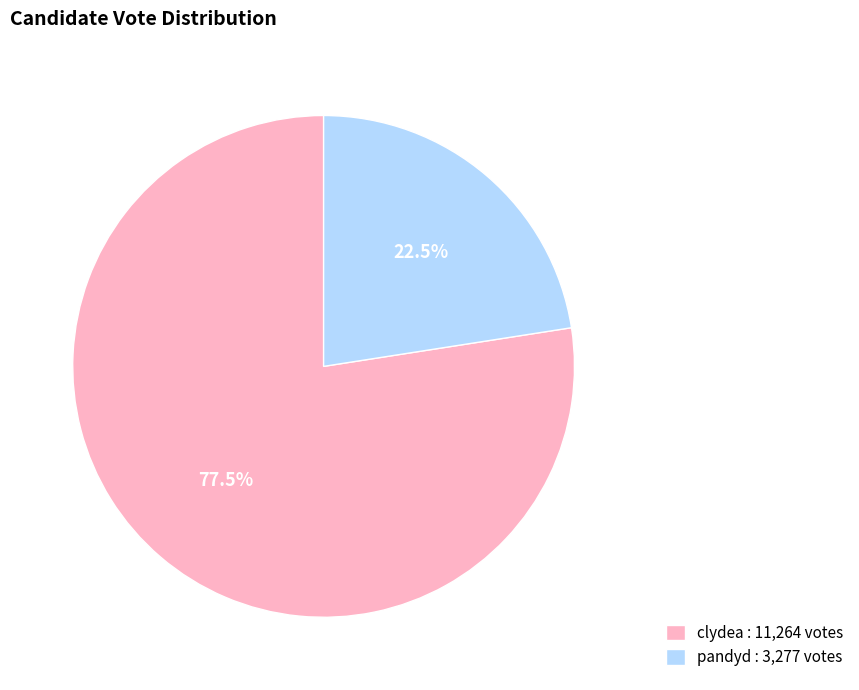

To the nearest percent, what is the difference between the largest and smallest slice percentages?

55%